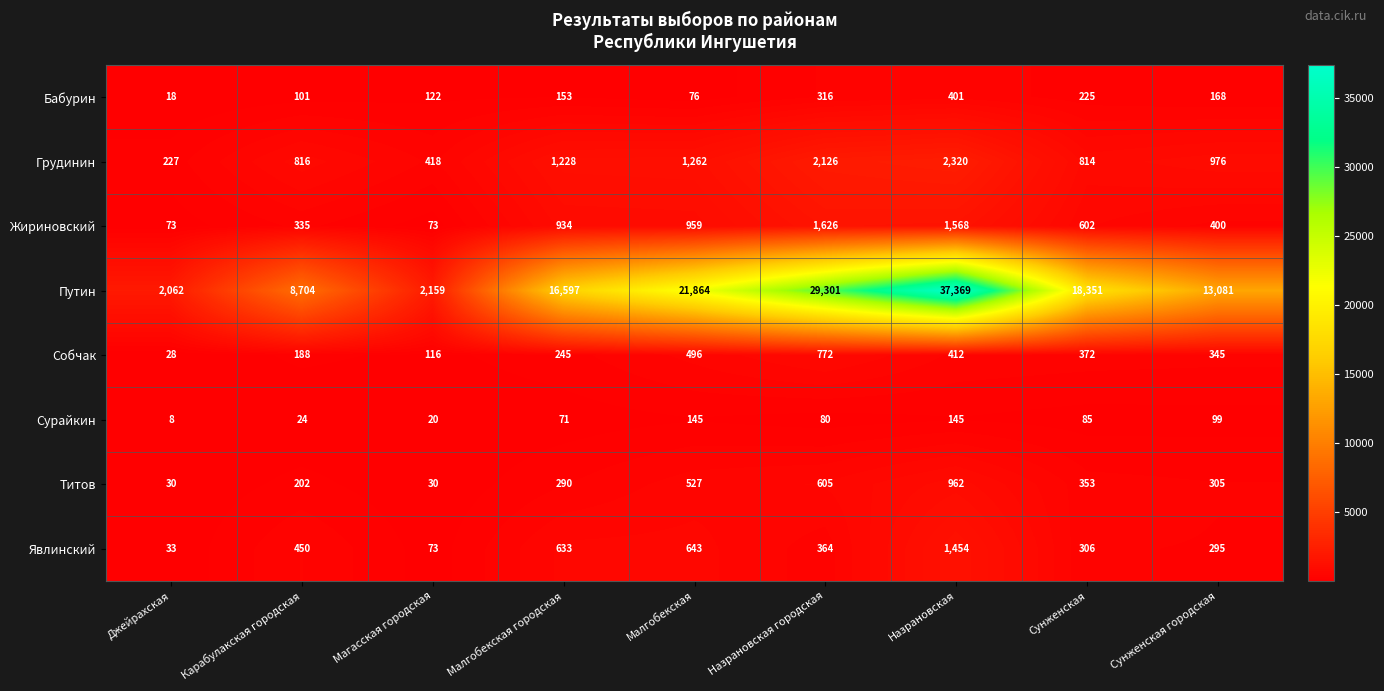

What is the difference between the second highest and minimum values in the Путин series?

27239